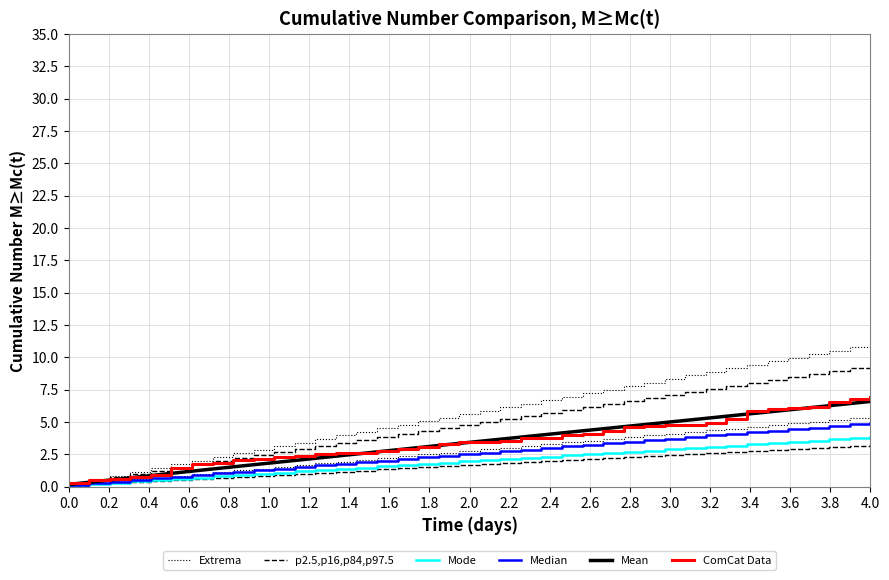

True or false: Mean has a value of 1.7 at 1.0.

False